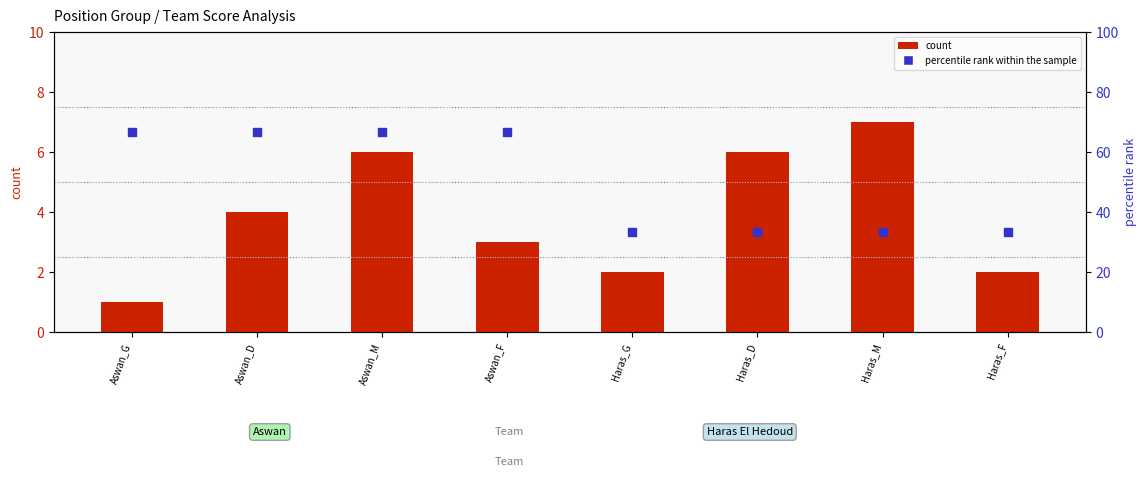

Which series has the largest total across all categories?

percentile rank within the sample